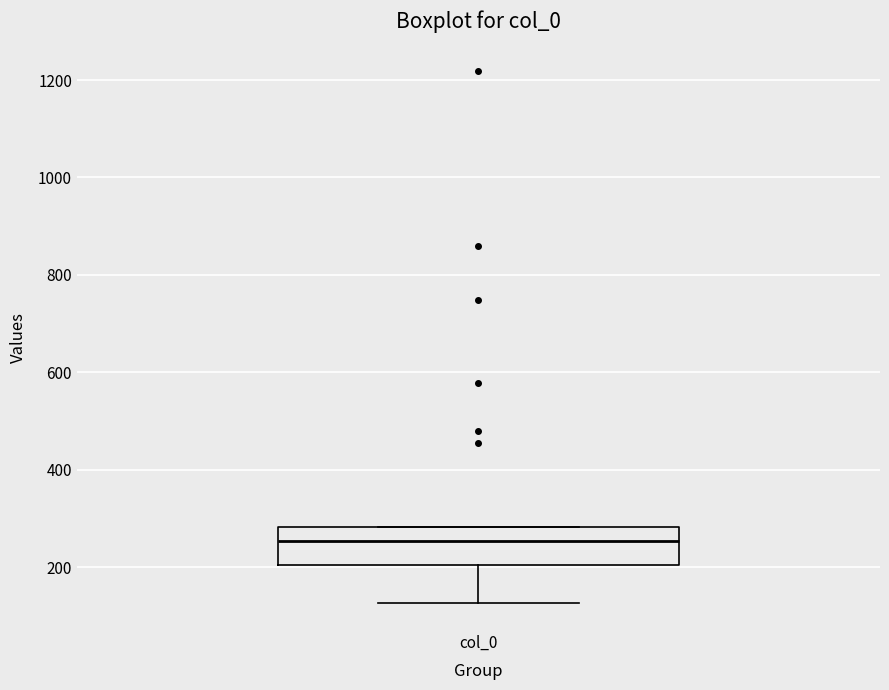

Where does the median line of the box for col_0 sit on the y-axis? The values are not printed on the chart, so give them approximately, as read against the axis.

260